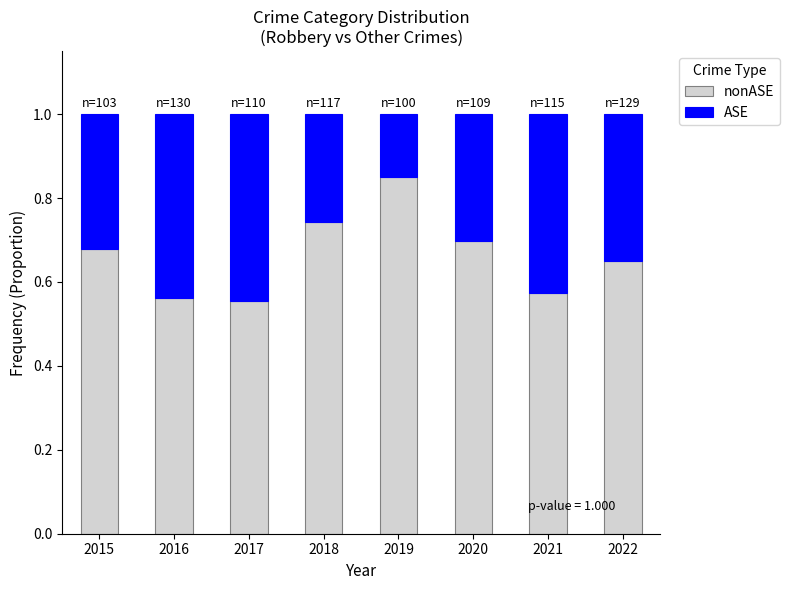

What is the total value across all series at 2022?

1.0